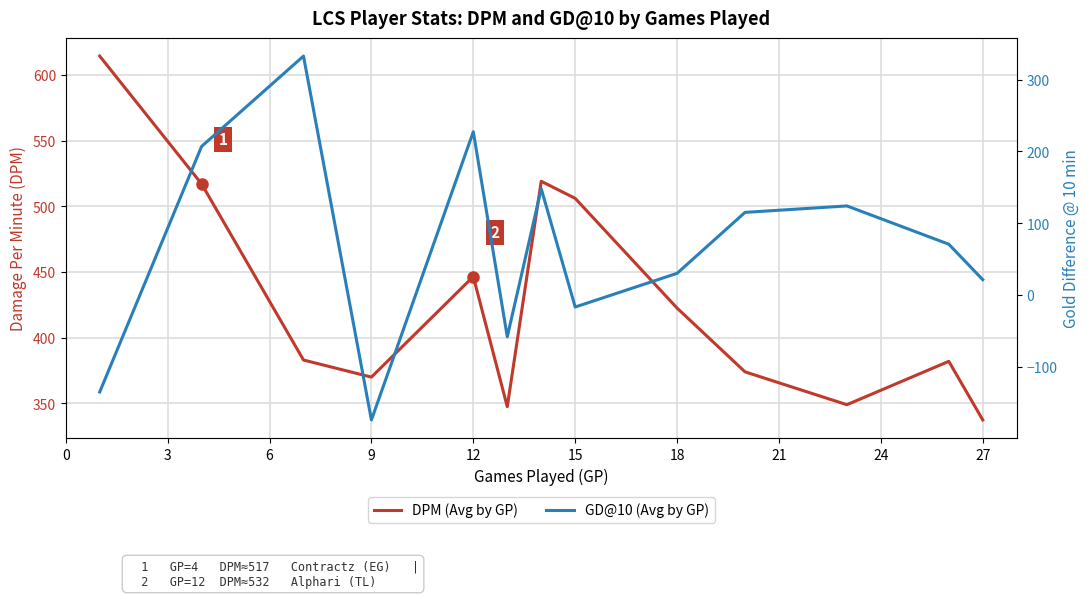

What is the value of the GD@10 (Avg by GP) point at the 5th from the left?

227.5